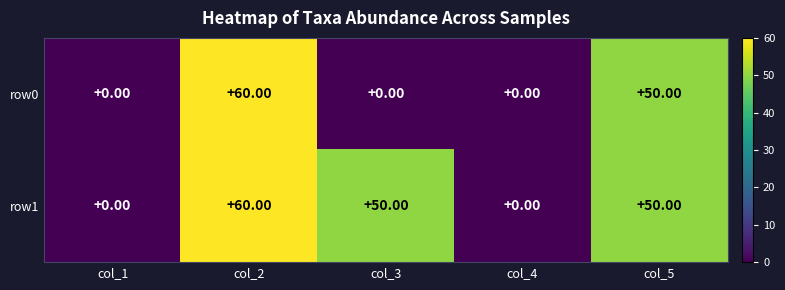

Between col_3 and col_5, which series saw the biggest shift?

row0